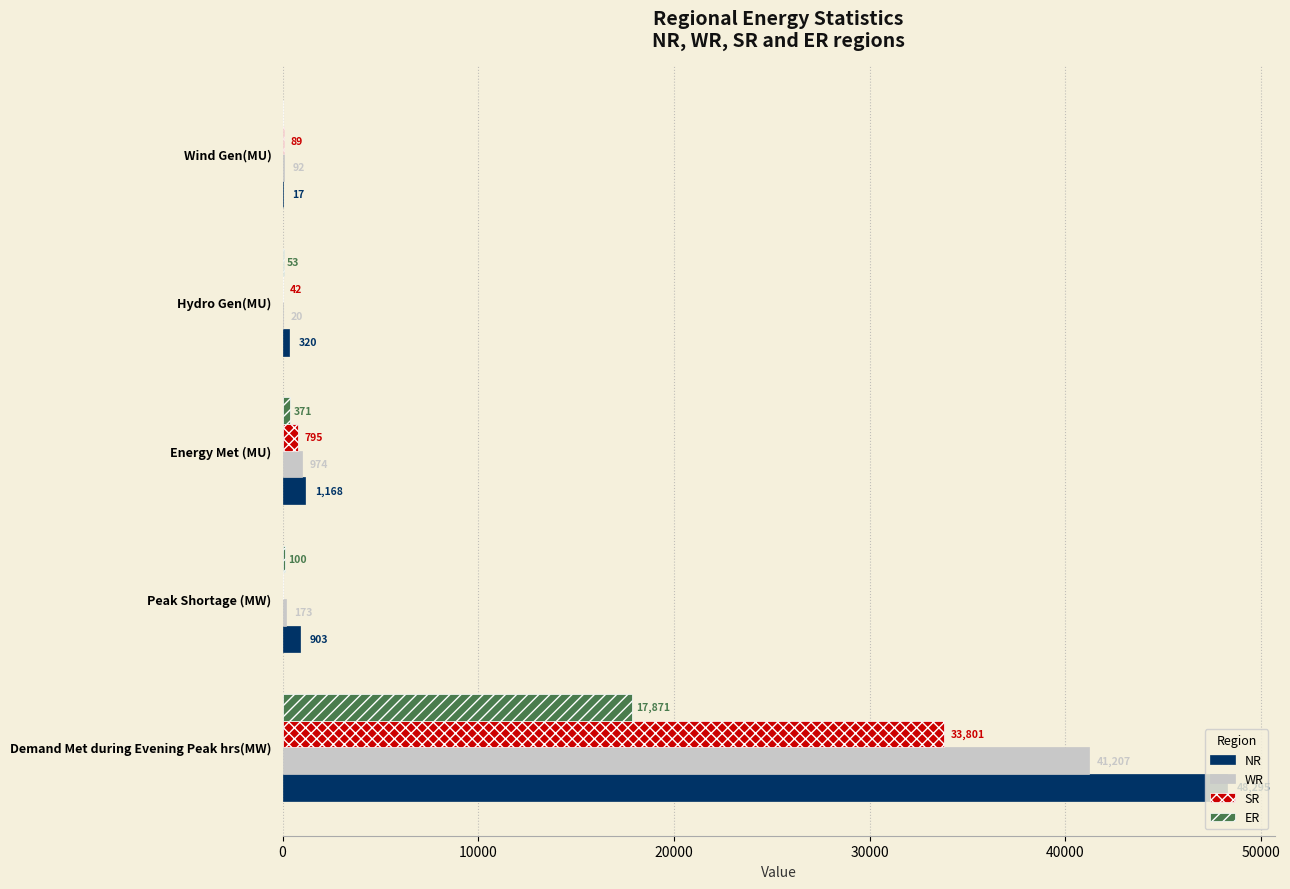

At which category is the sum across all series the highest?

Demand Met during Evening Peak hrs(MW)